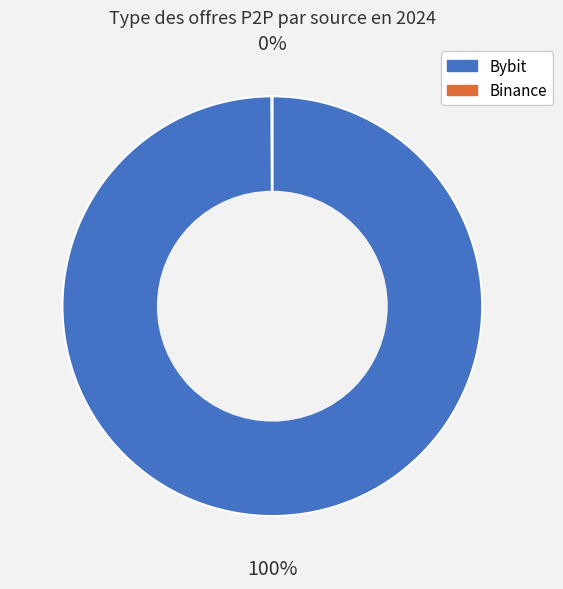

Which slice is the largest?

Bybit